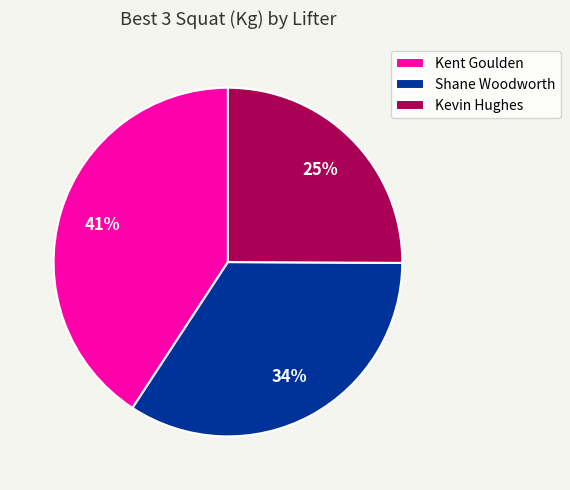

Is the sum of Kent Goulden and Shane Woodworth greater than half?

Yes